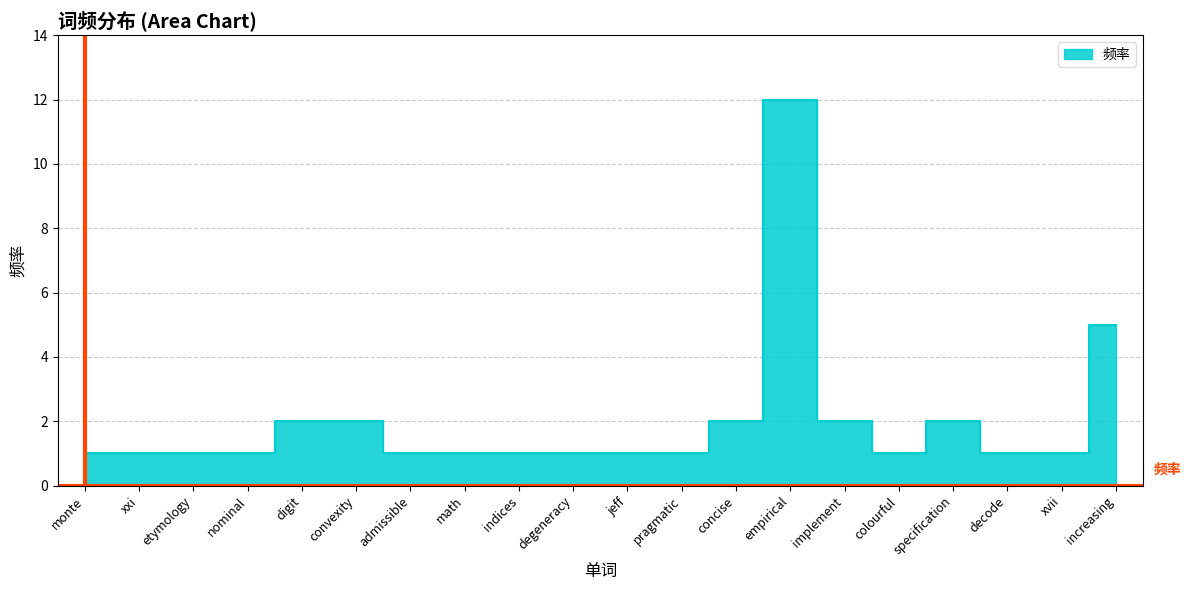

Approximately how many times larger is the value at specification compared to xxi?

2.0